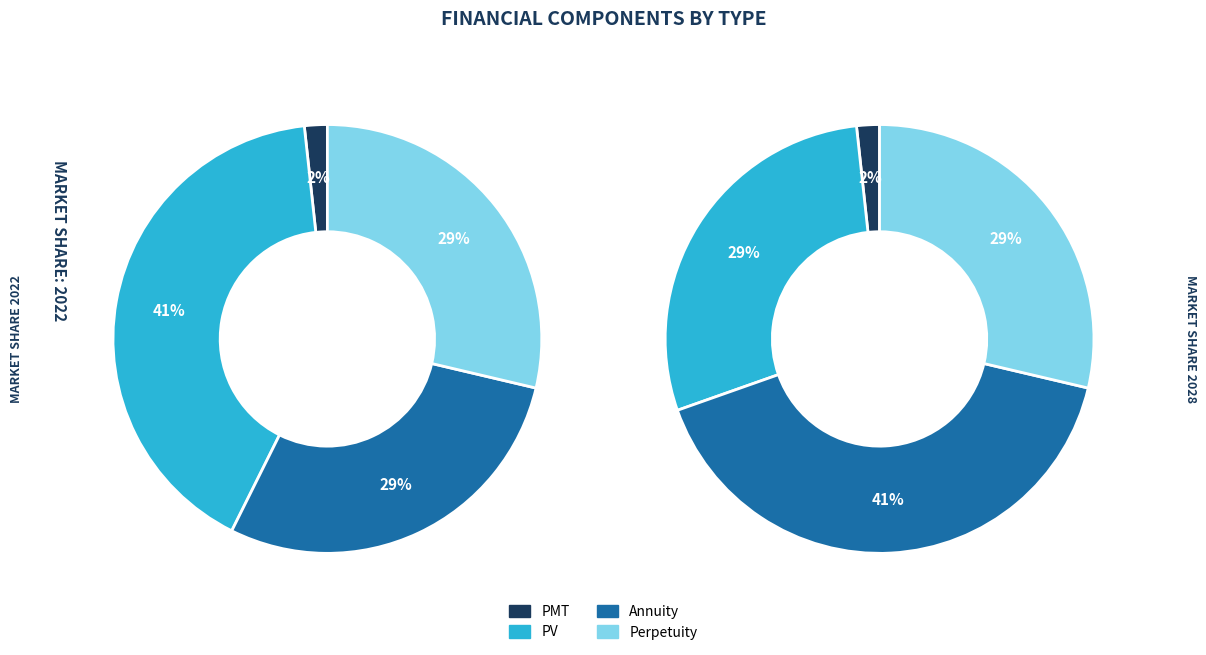

What percentage do PV and Annuity together represent?

69.6%